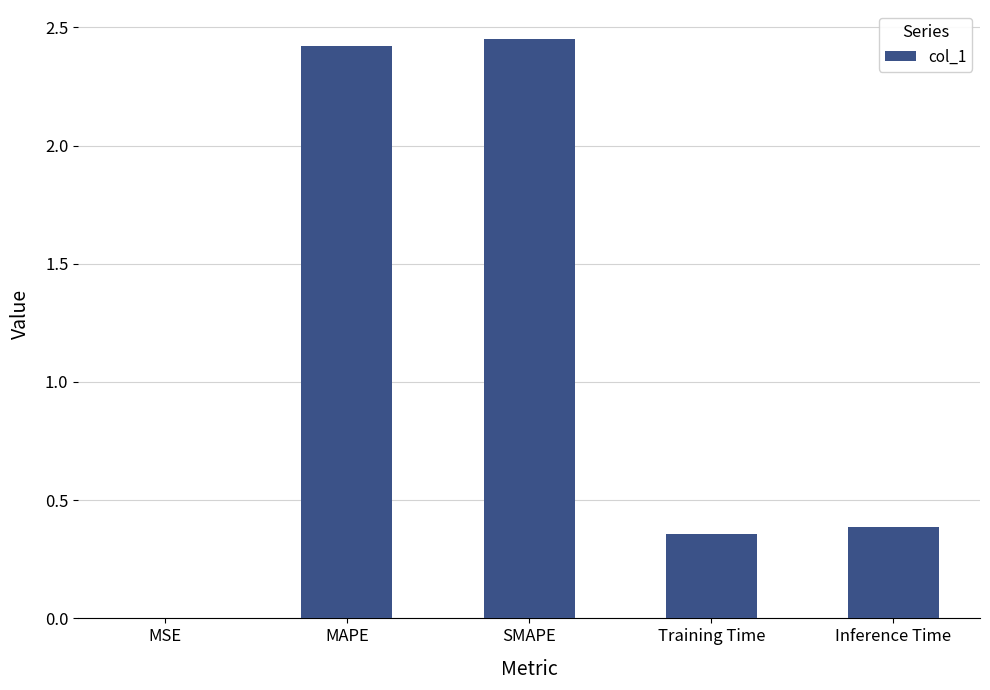

True or false: the data shows 3.4 at SMAPE.

False